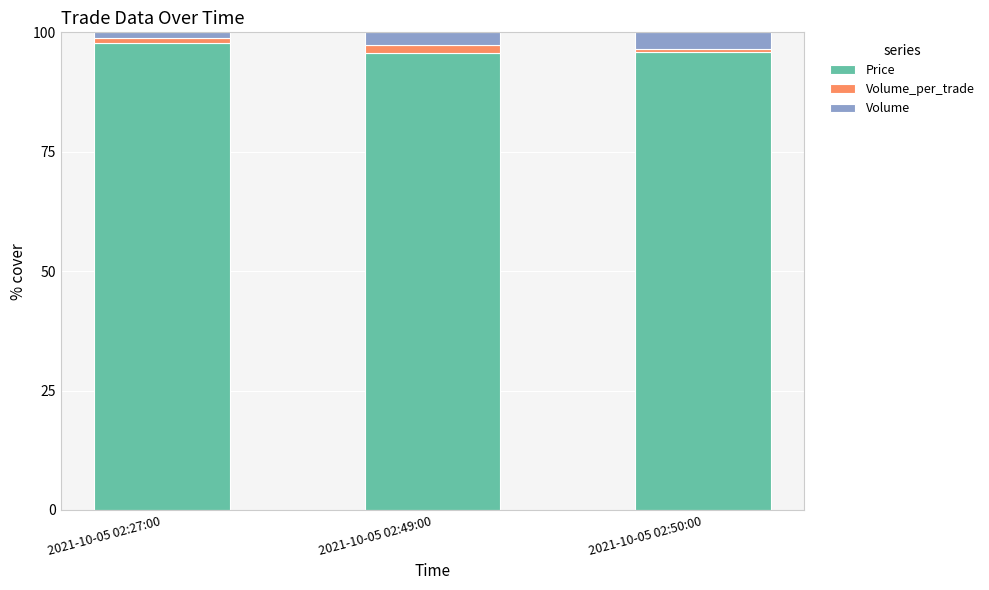

What is the sum of all Price values?

289.5